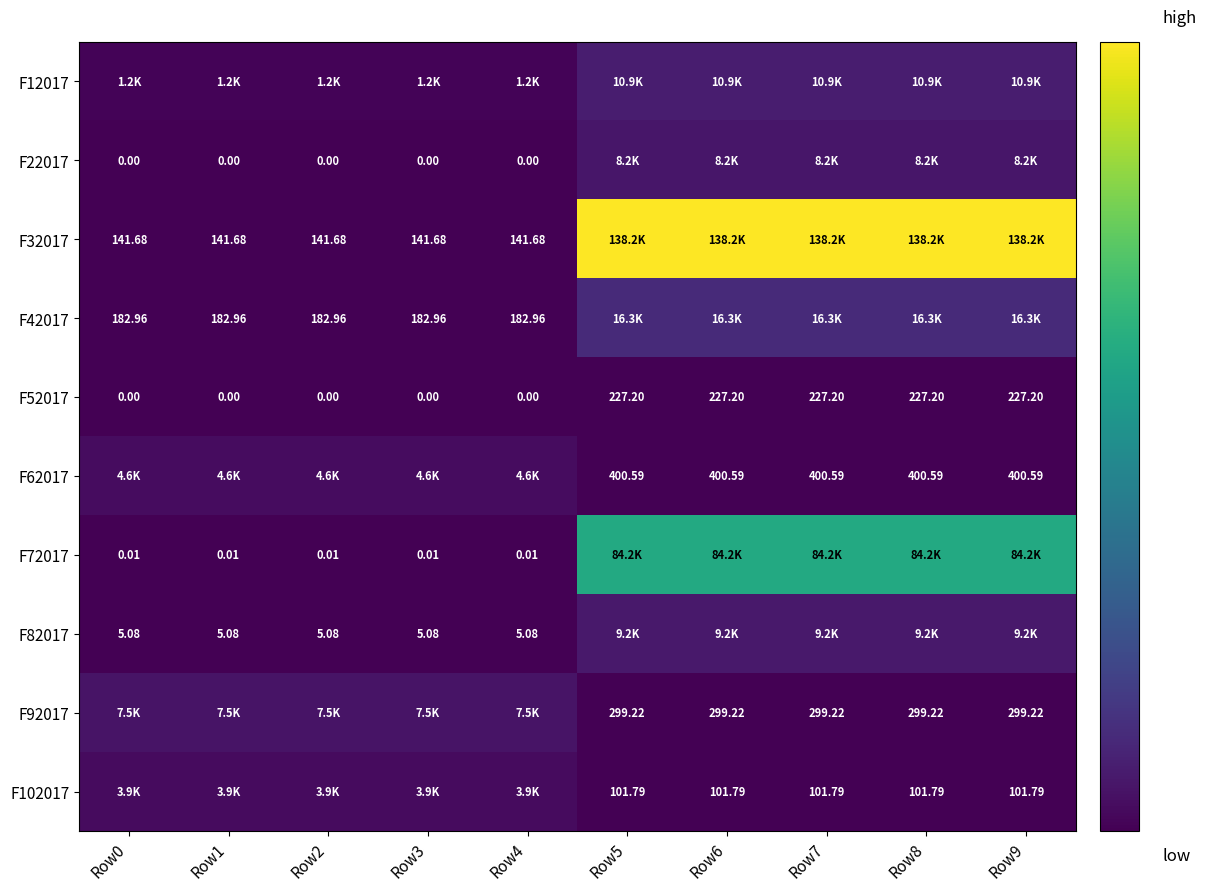

What is the difference between the highest and lowest values at Row9?

138114.7